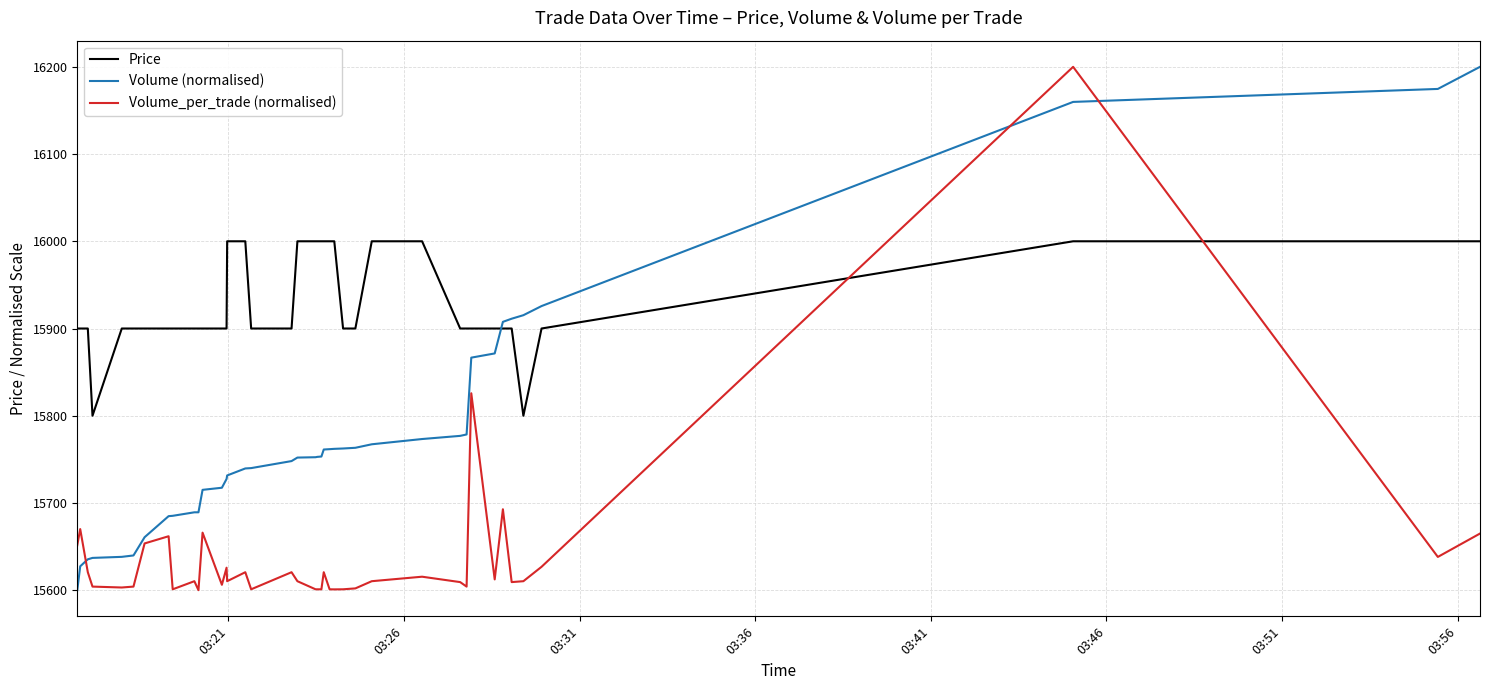

What is the maximum value shown in the chart?

16200.0